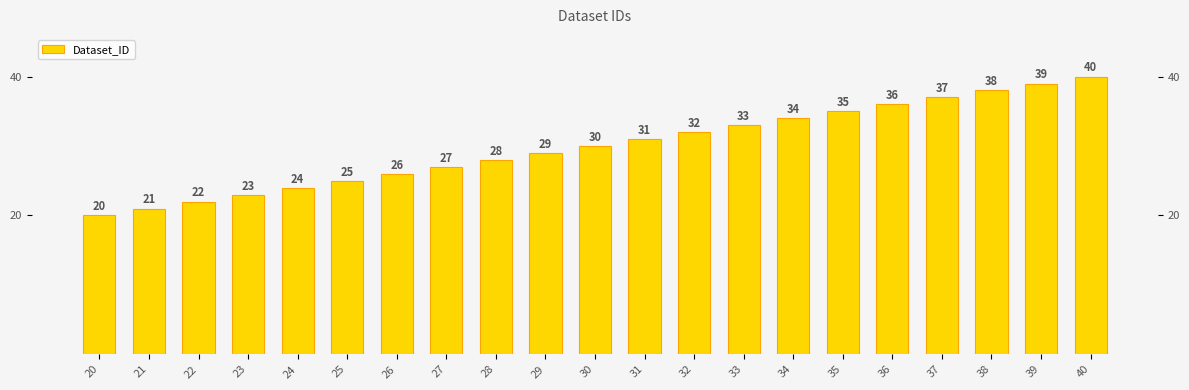

How many series are shown in this chart?

1